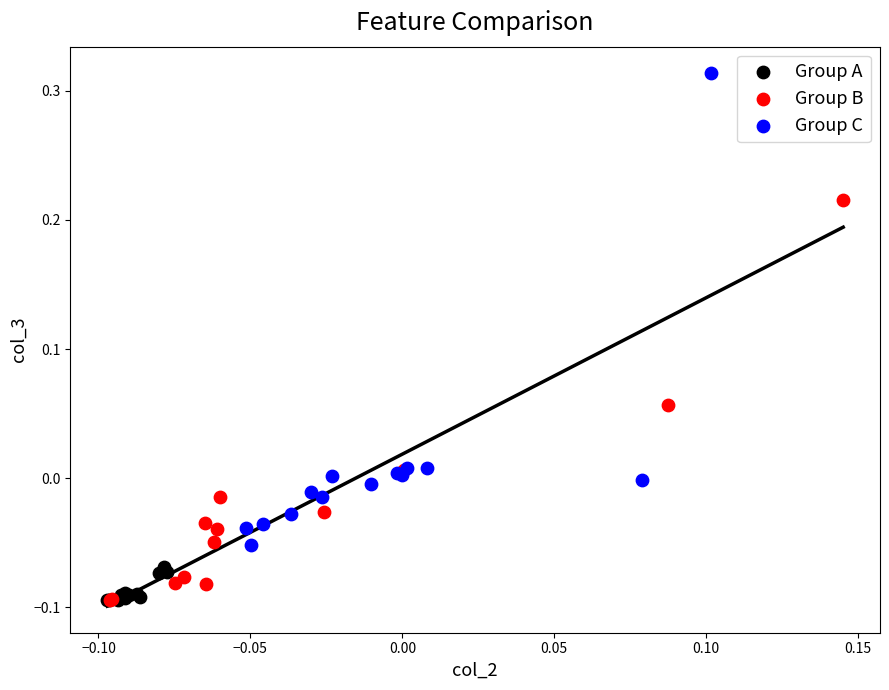

Which series contains the highest Y value?

Group C